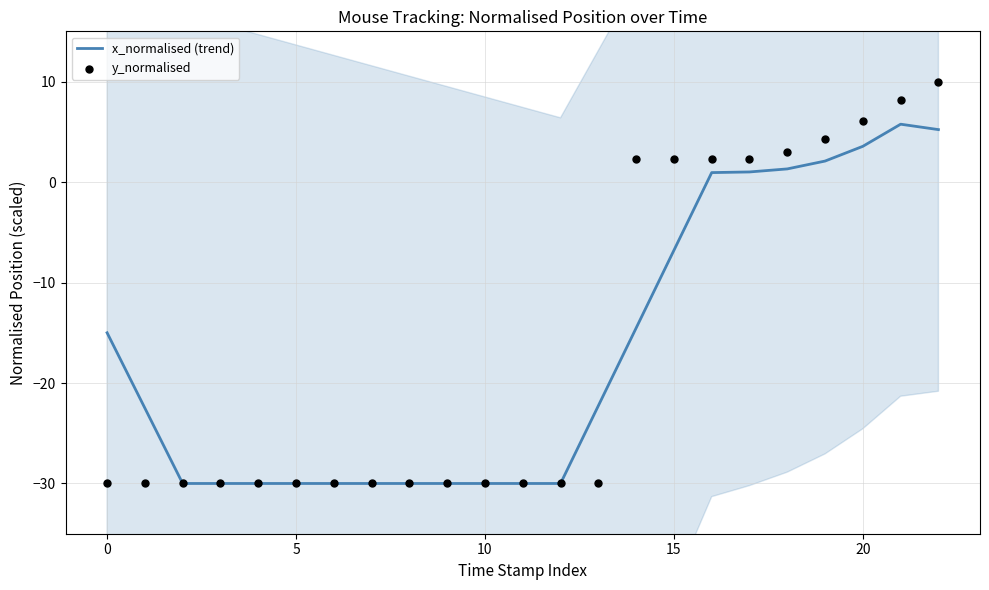

Which series reaches the maximum Y coordinate?

y_normalised